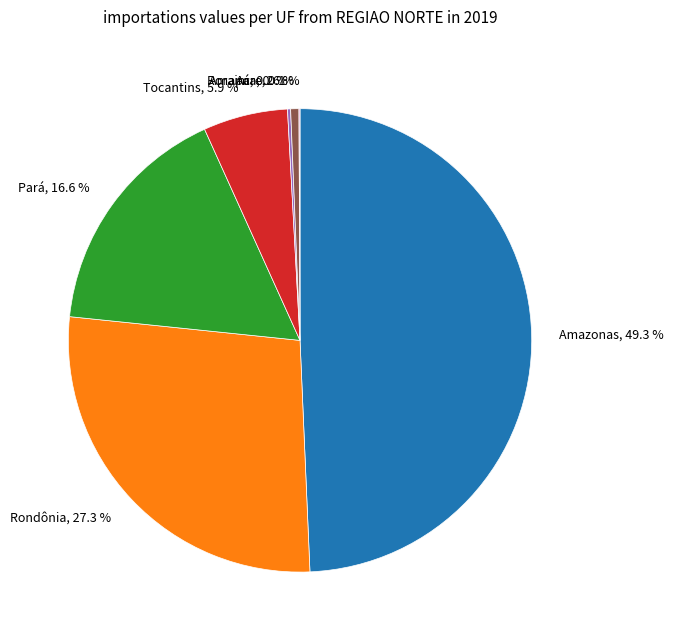

Is the sum of Tocantins, 5.9 % and Rondônia, 27.3 % greater than half?

No